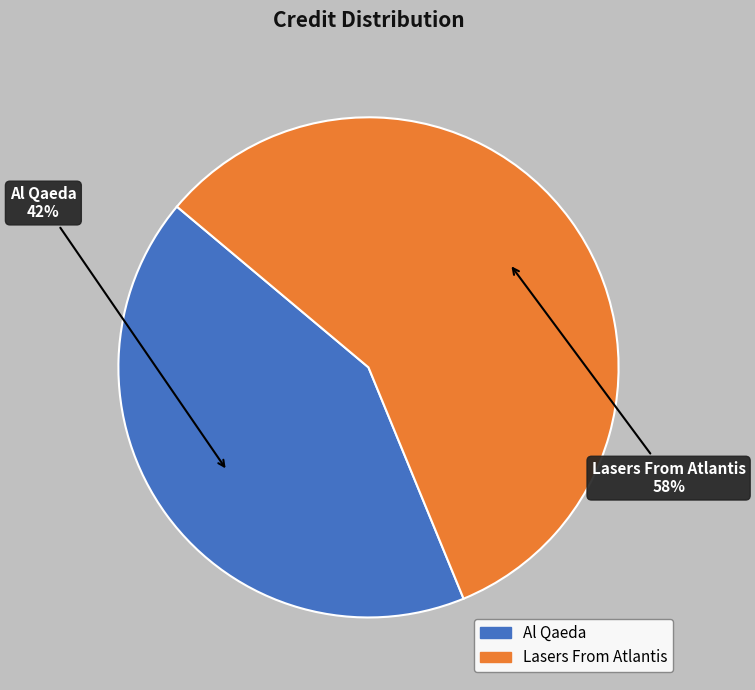

The Al Qaeda slice represents 52% of the pie. True or false?

False